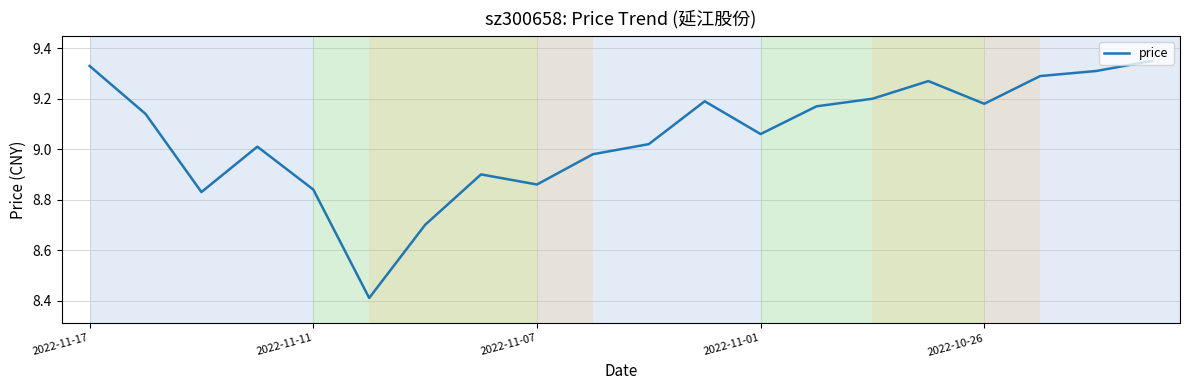

What is the minimum value shown in the chart?

8.4